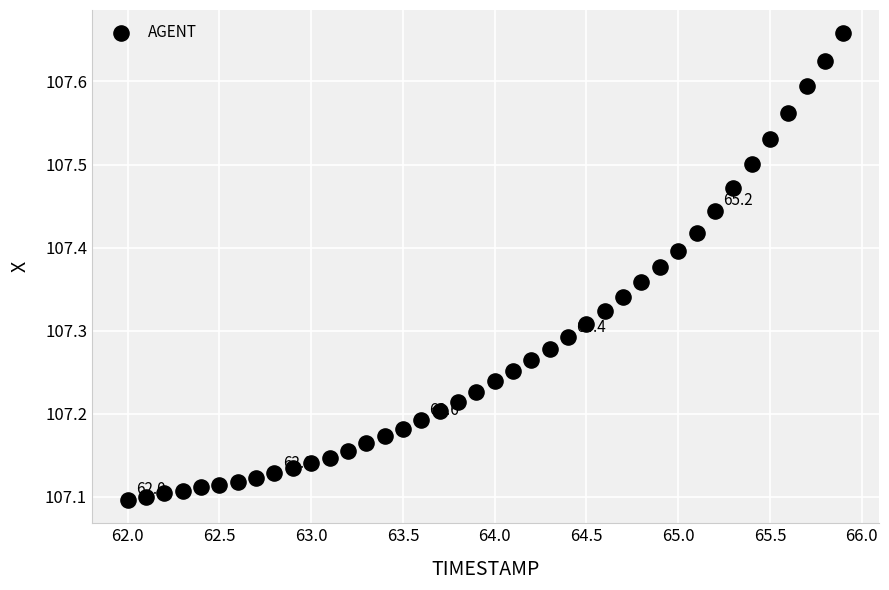

What is the range of X values (max minus min)?

3.9